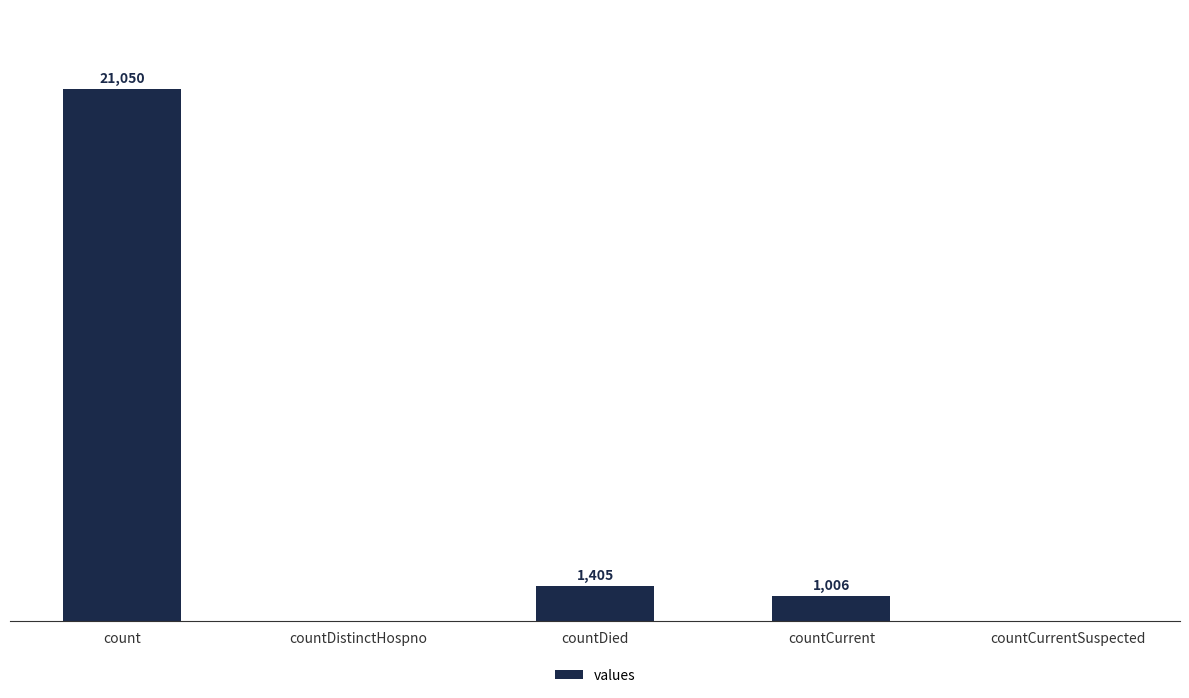

Where is the data nearest to the value 10525?

countDied